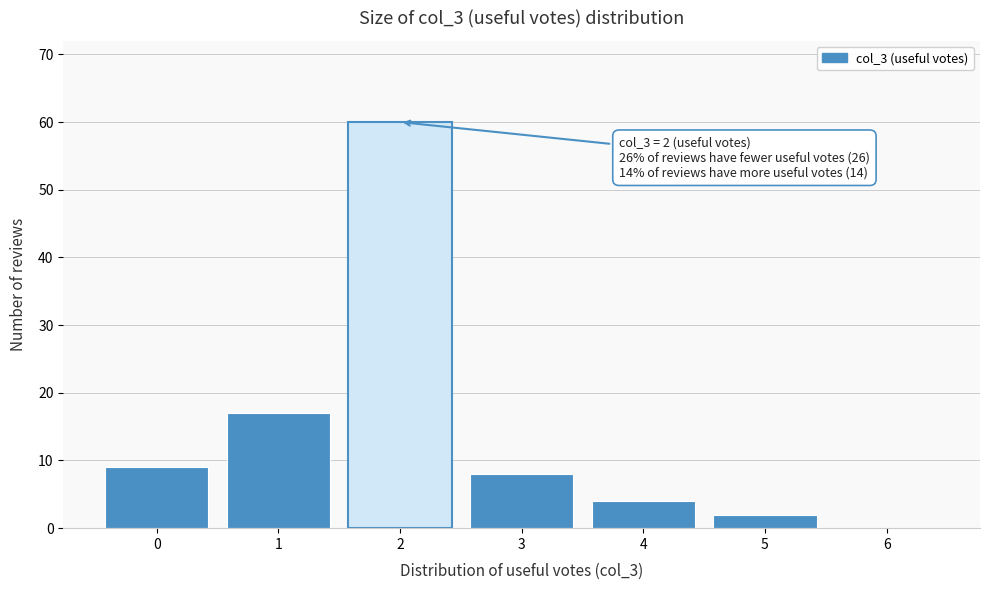

Reading left to right, extract all data points from this chart.

0=9	1=17	2=60	3=8	4=4	5=2	6=0